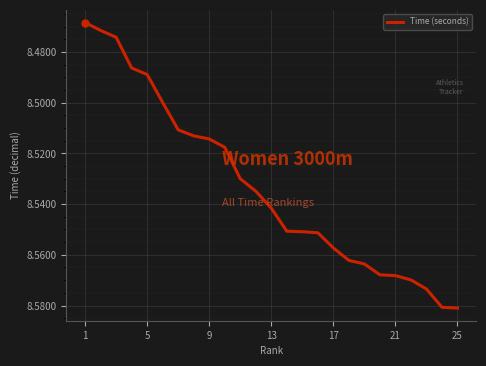

How many lines are shown in the chart?

1